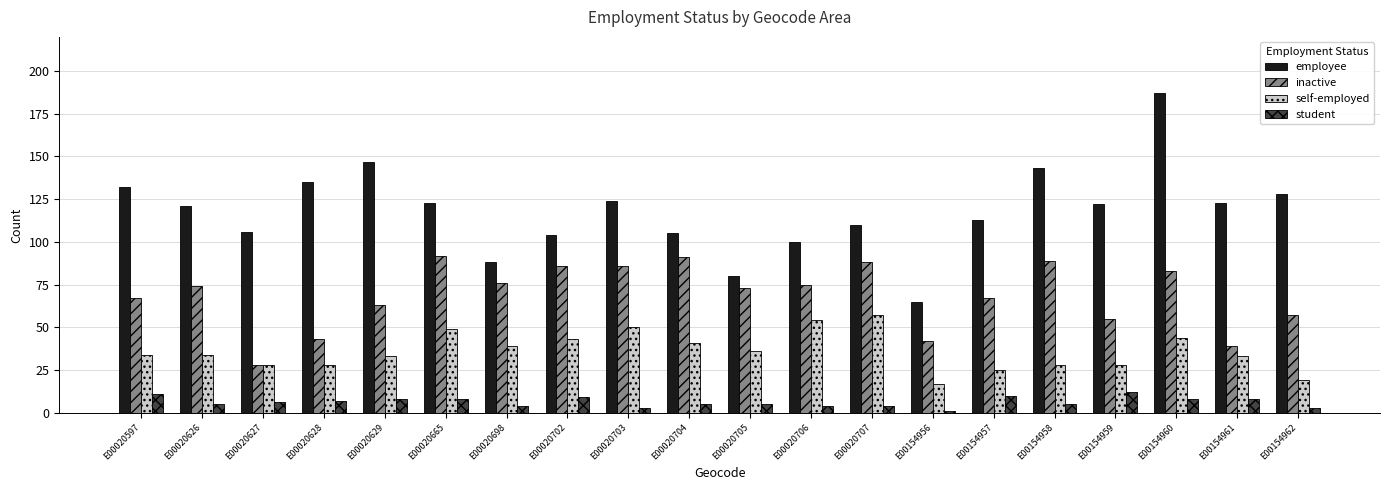

Count the number of data series in this chart.

4